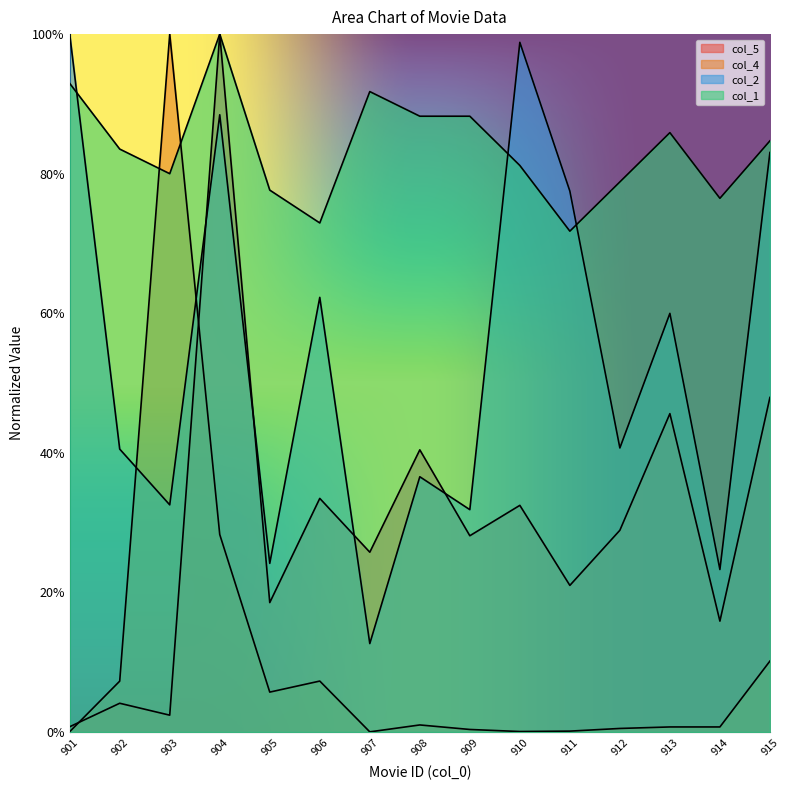

What is the average value of the col_1 series?

0.8